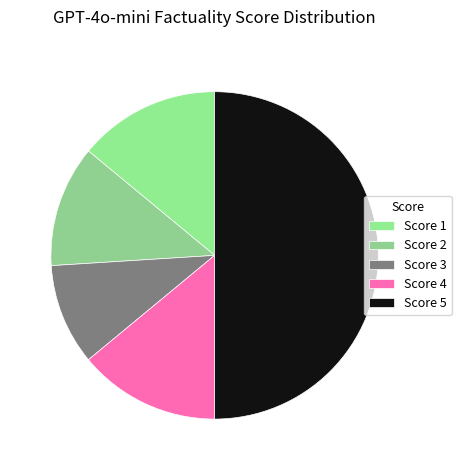

Count the number of slices in the pie.

5